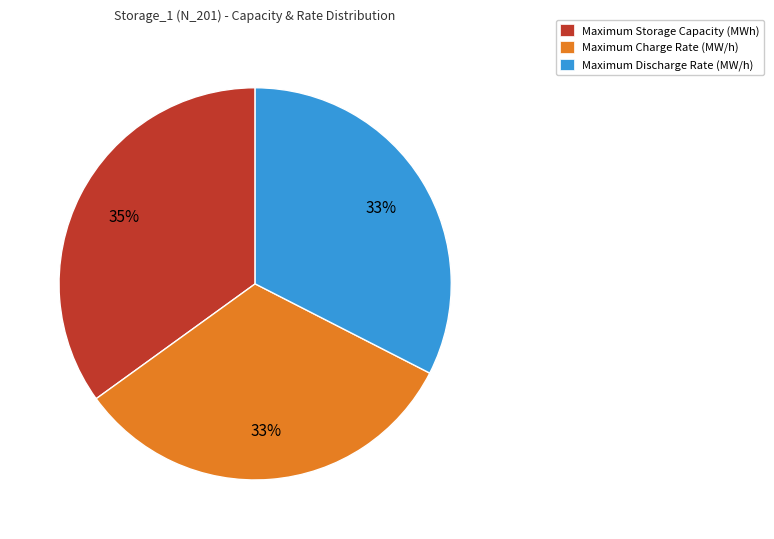

Does Maximum Discharge Rate (MW/h) represent more than half of the total?

No